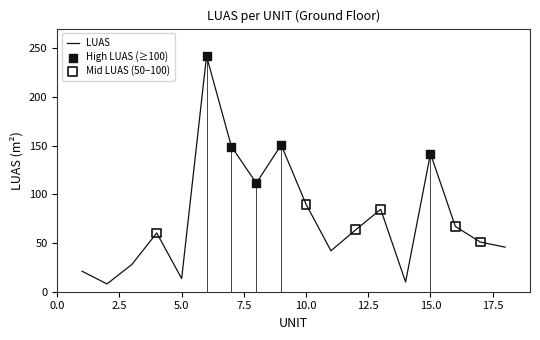

What is the change in value from 7 to 12?

-85.4